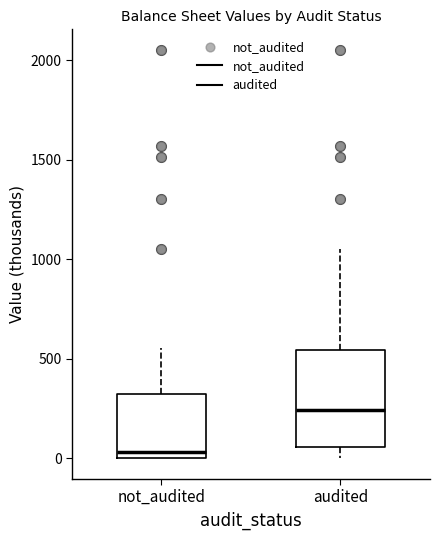

Which box has the highest median line?

audited